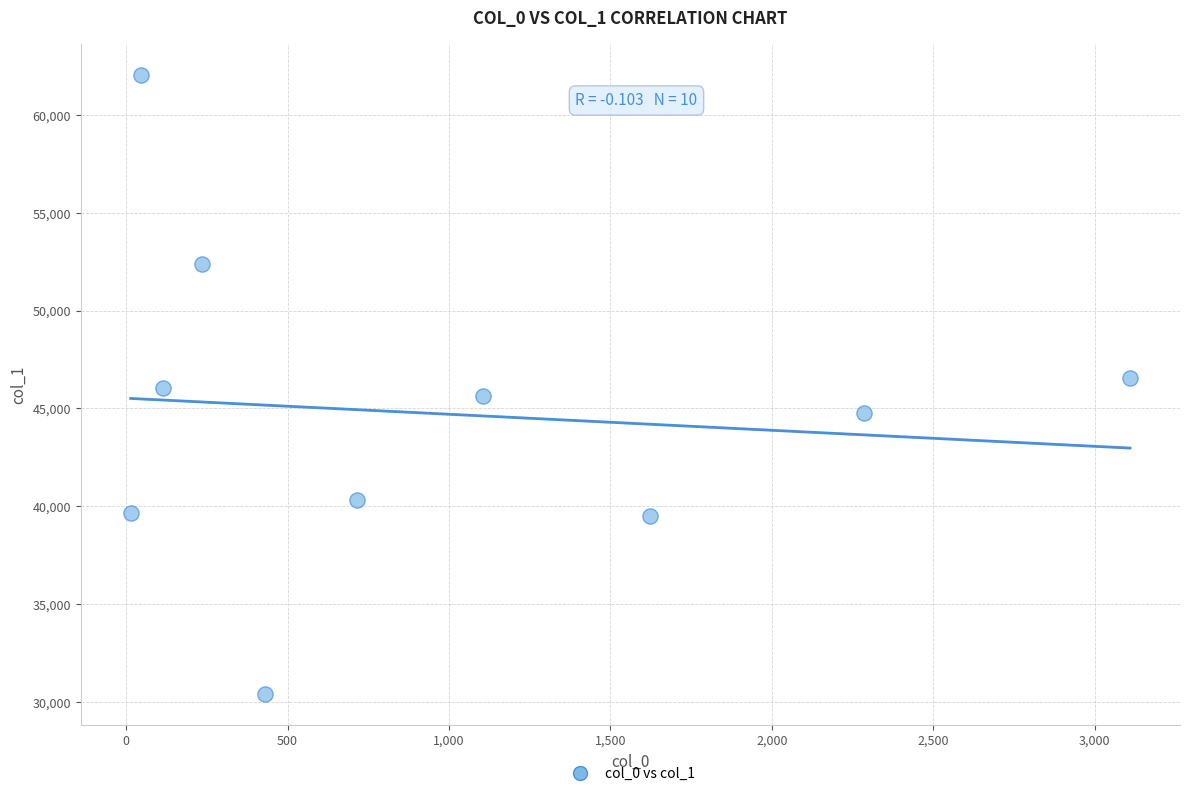

What is the average X value?

968